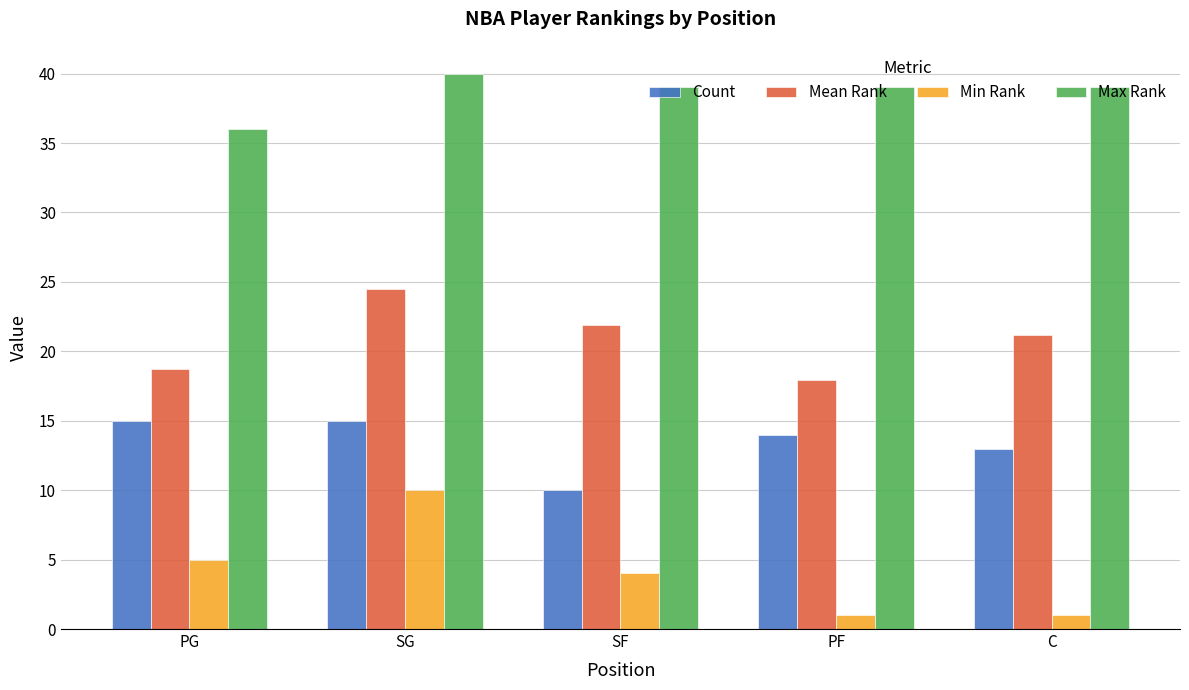

Is the value of Count at PG greater than the value of Max Rank at PF?

No